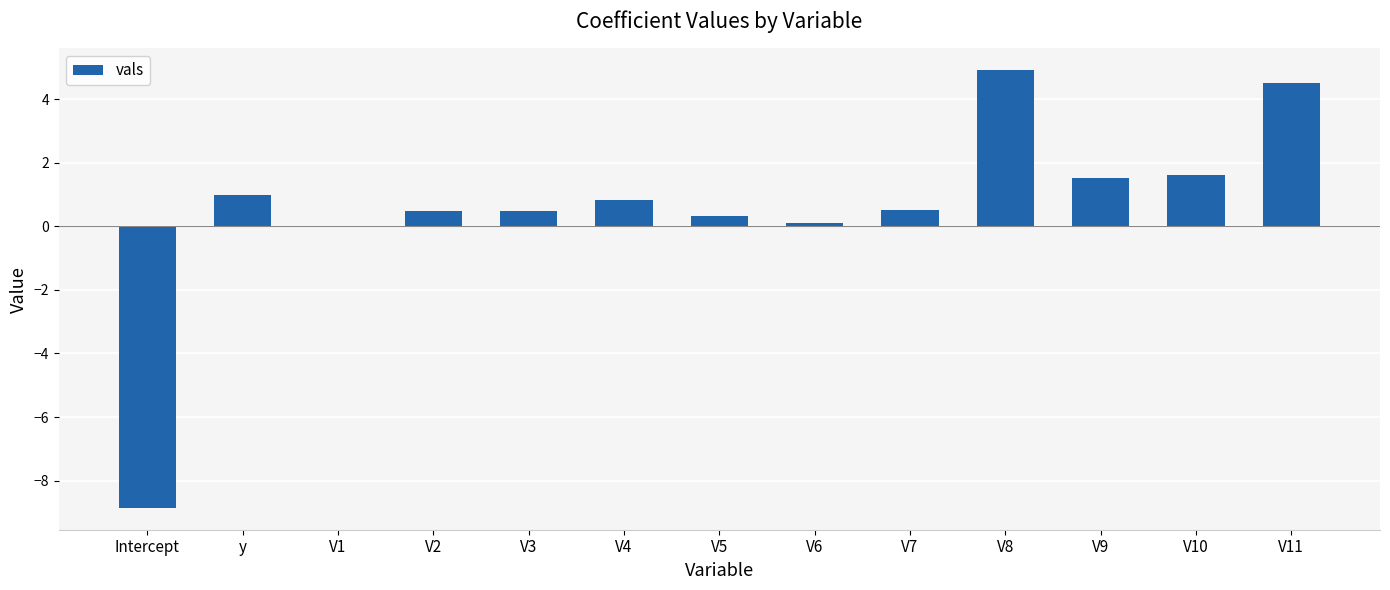

What is the sum of the values at V4 and V5?

1.2